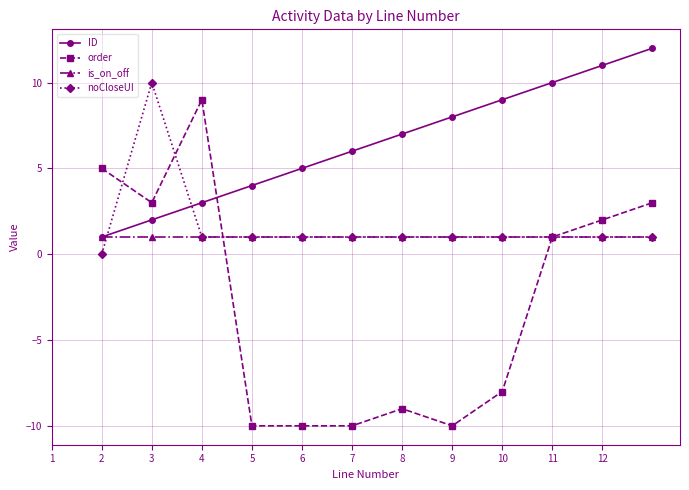

What is the maximum value for ID?

12